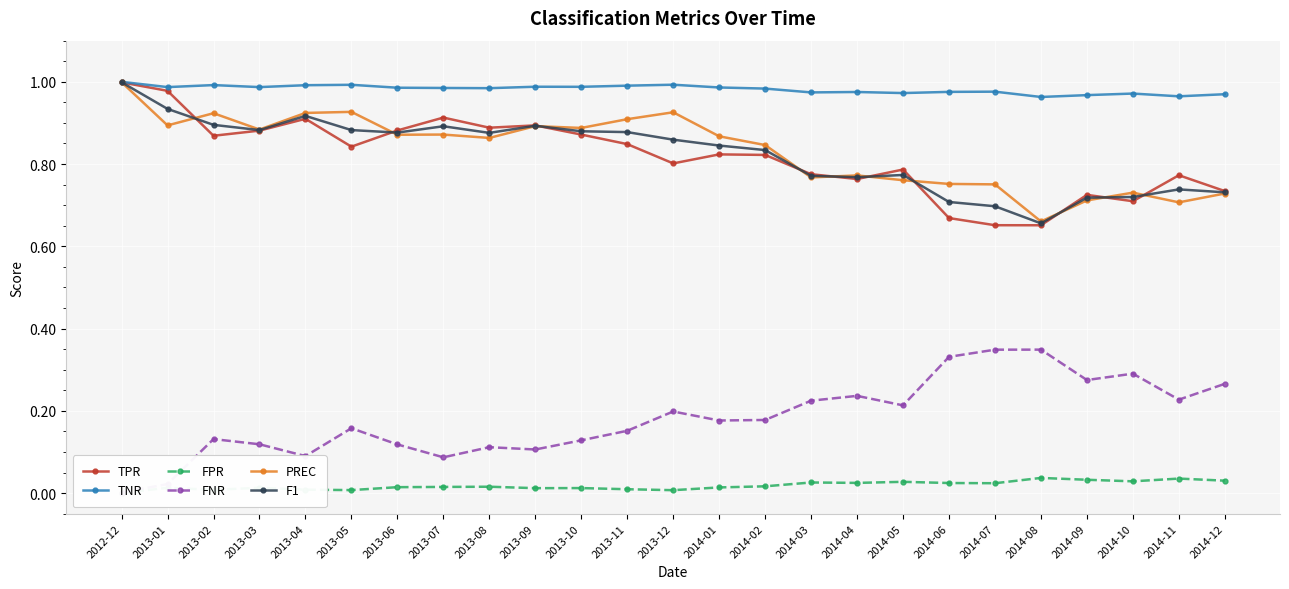

The TPR series shows 0.8 at 2014-01. True or false?

True